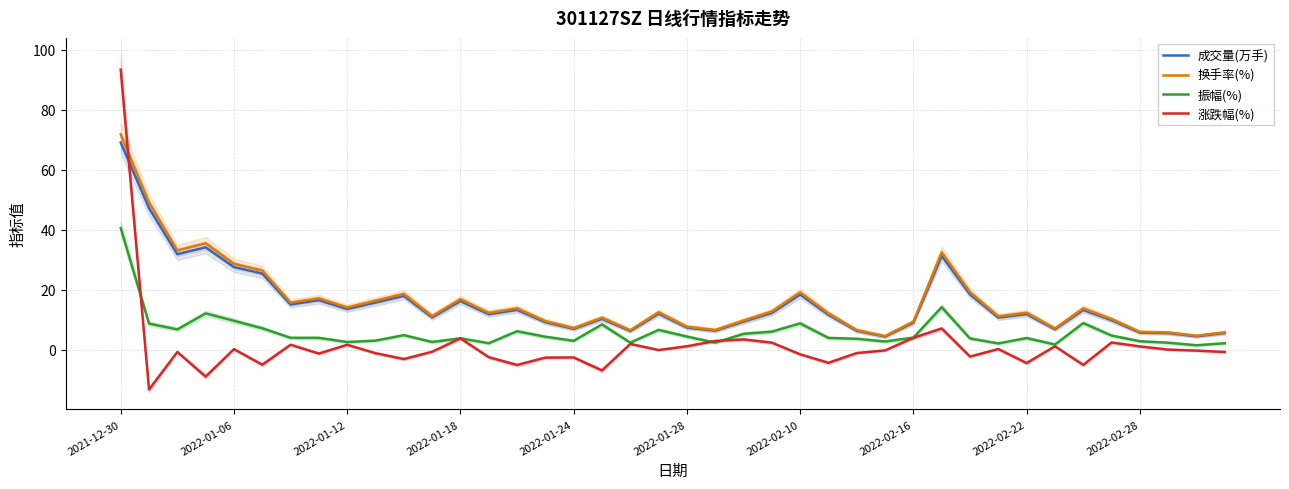

List the series in order of their peak value, highest first.

涨跌幅(%), 换手率(%), 成交量(万手), 振幅(%)